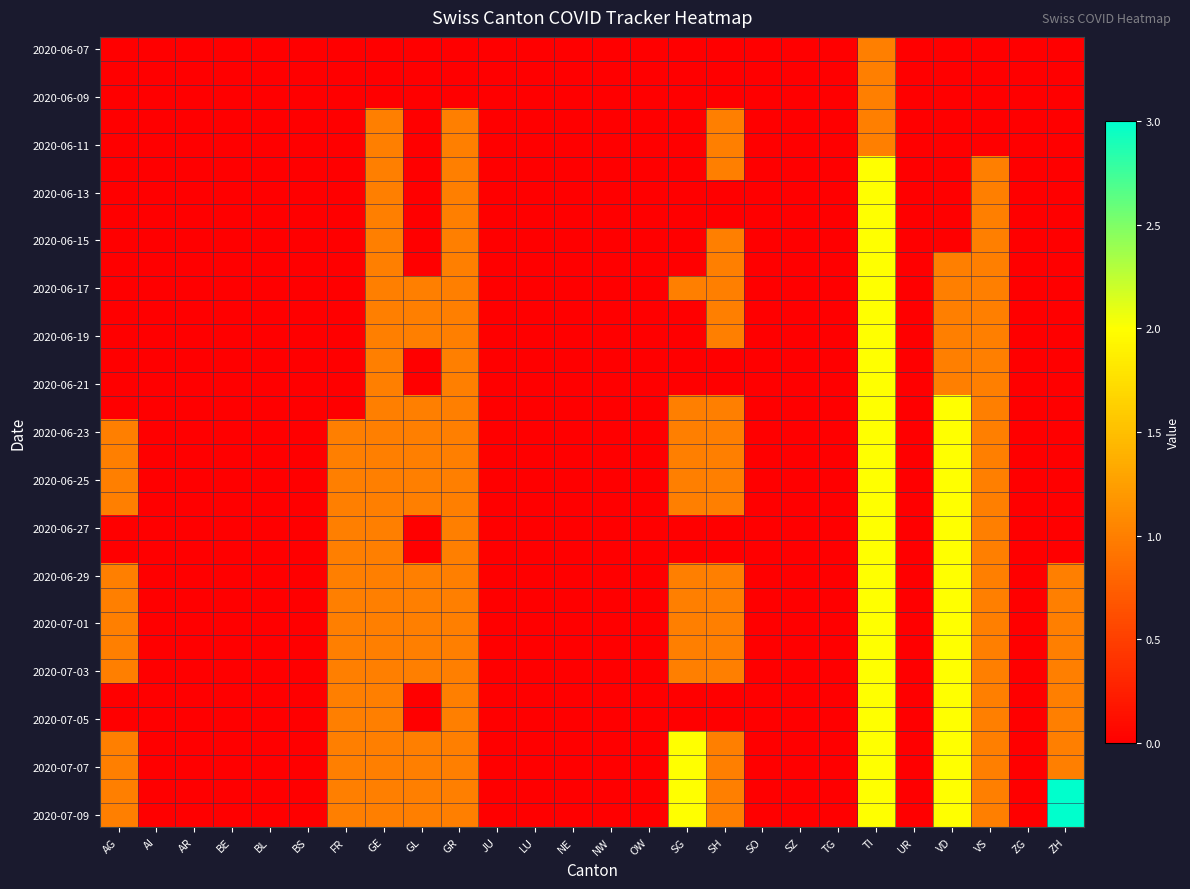

Count the number of data series in this chart.

33